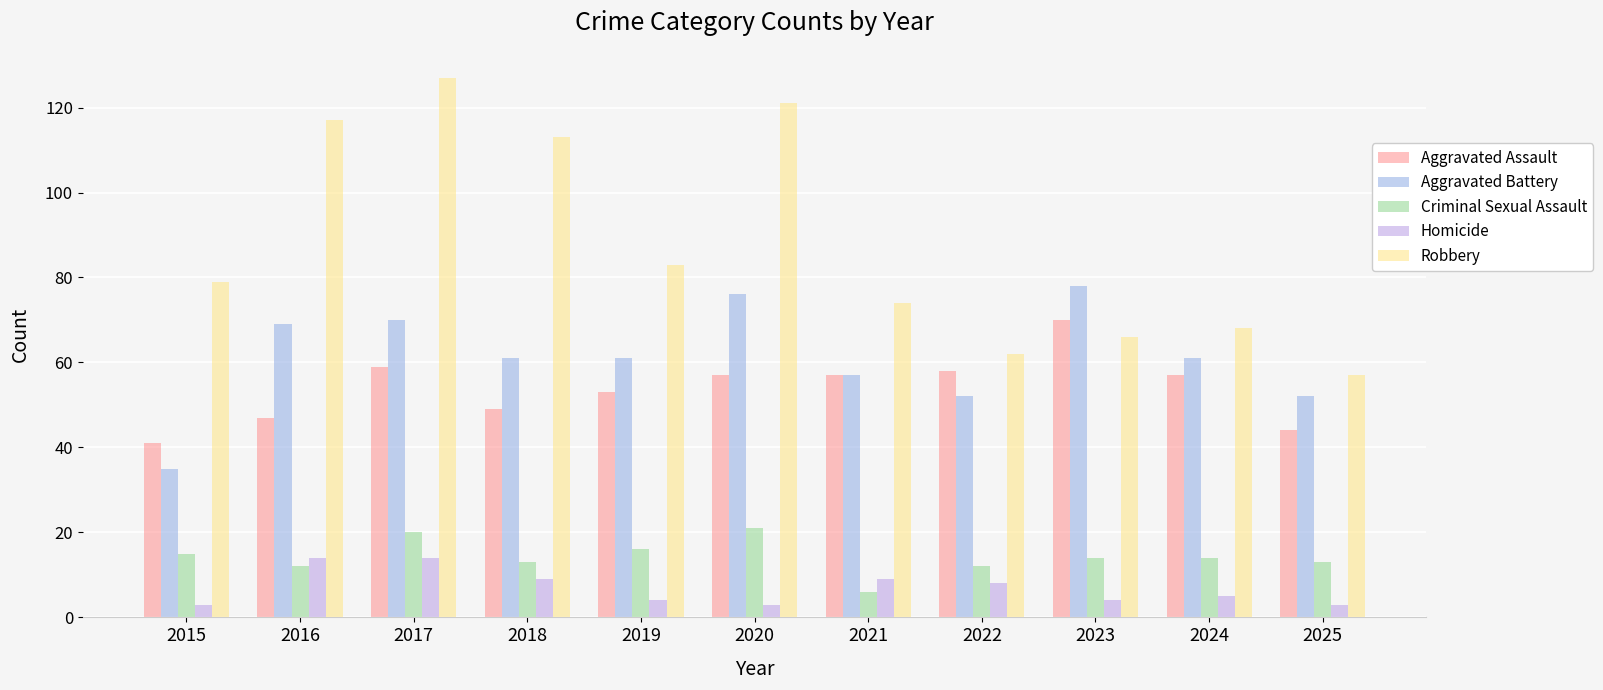

What is the spread (max minus min) of values at 2025?

54